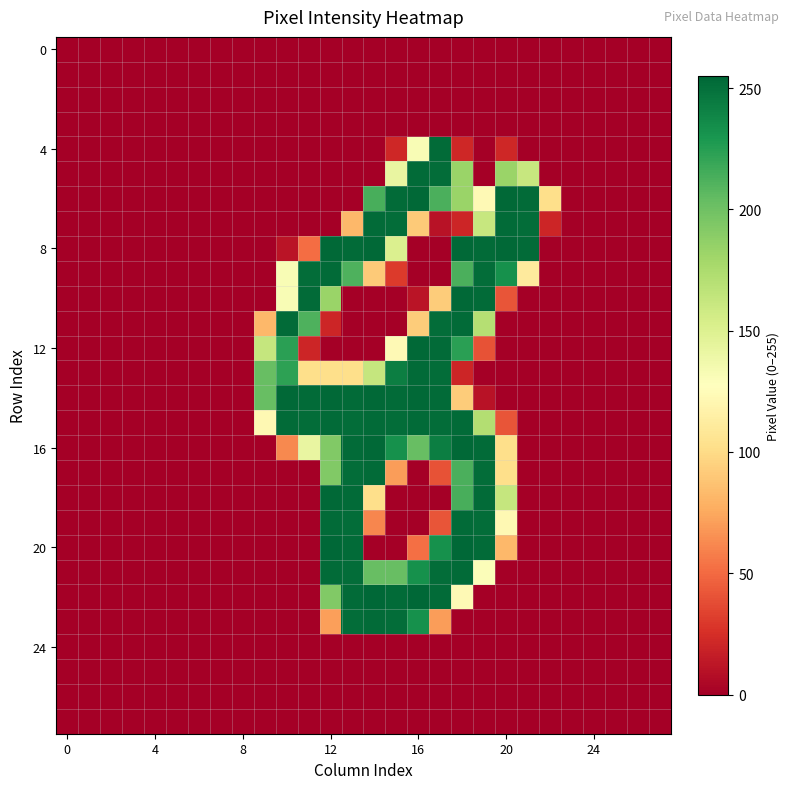

Which series has the largest range (max minus min)?

20